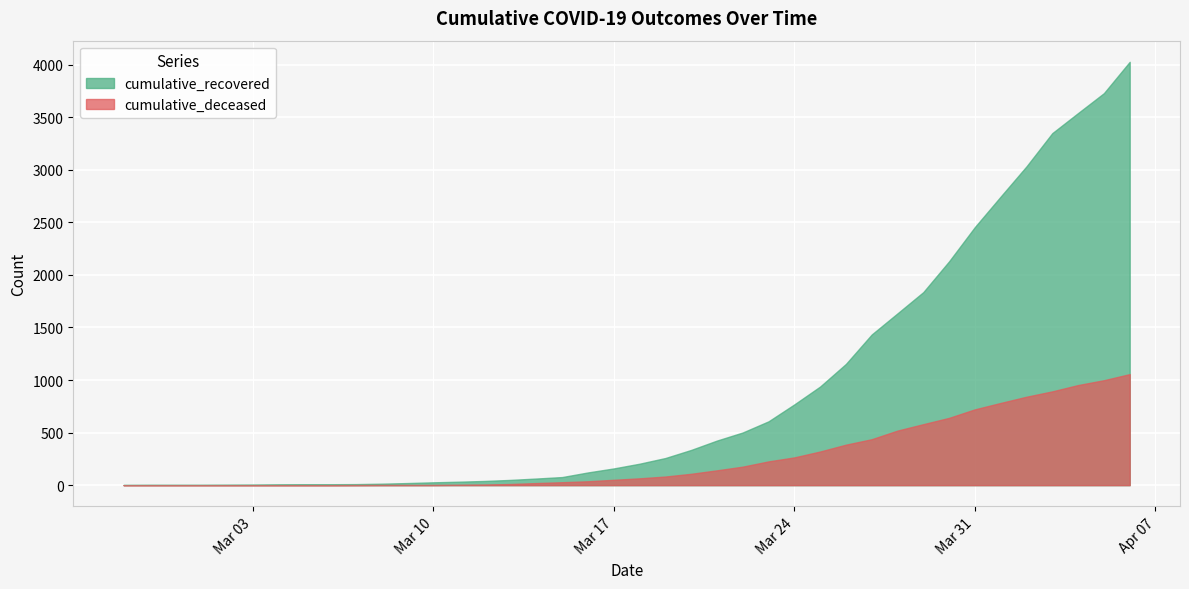

What is the difference between the maximum and minimum values in the cumulative_recovered series?

4023